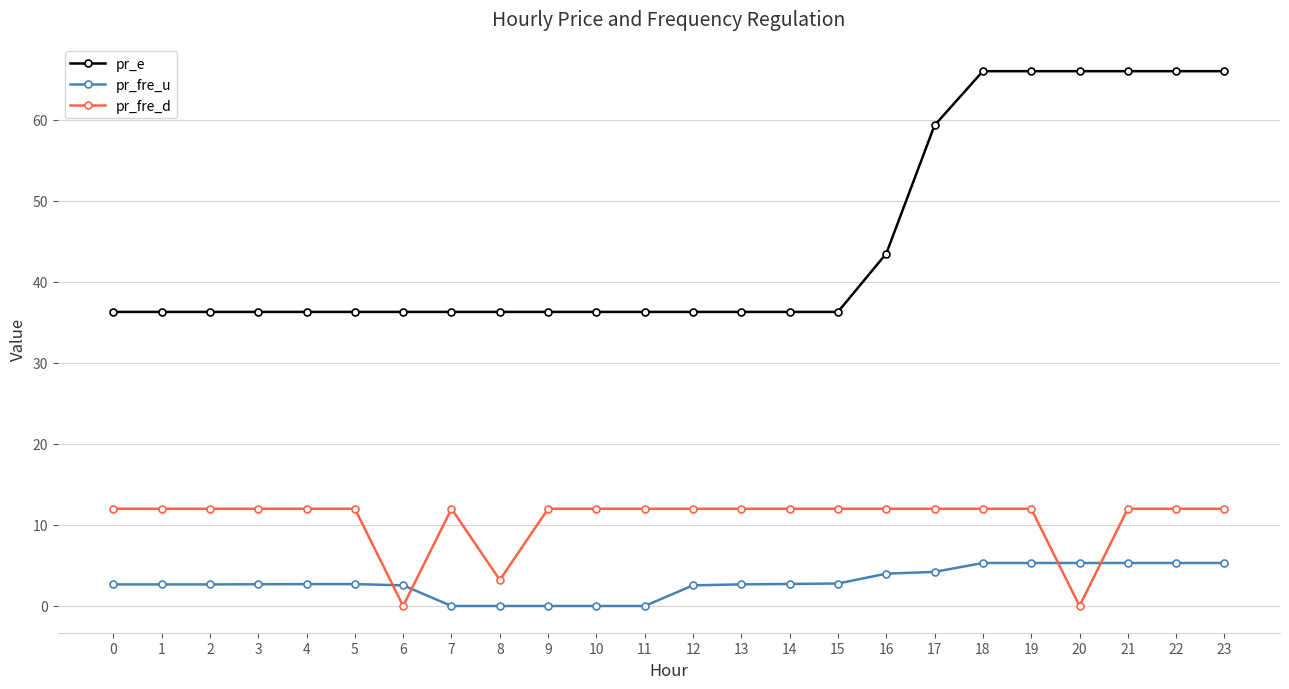

The pr_fre_u series shows 8.9 at 21. True or false?

False